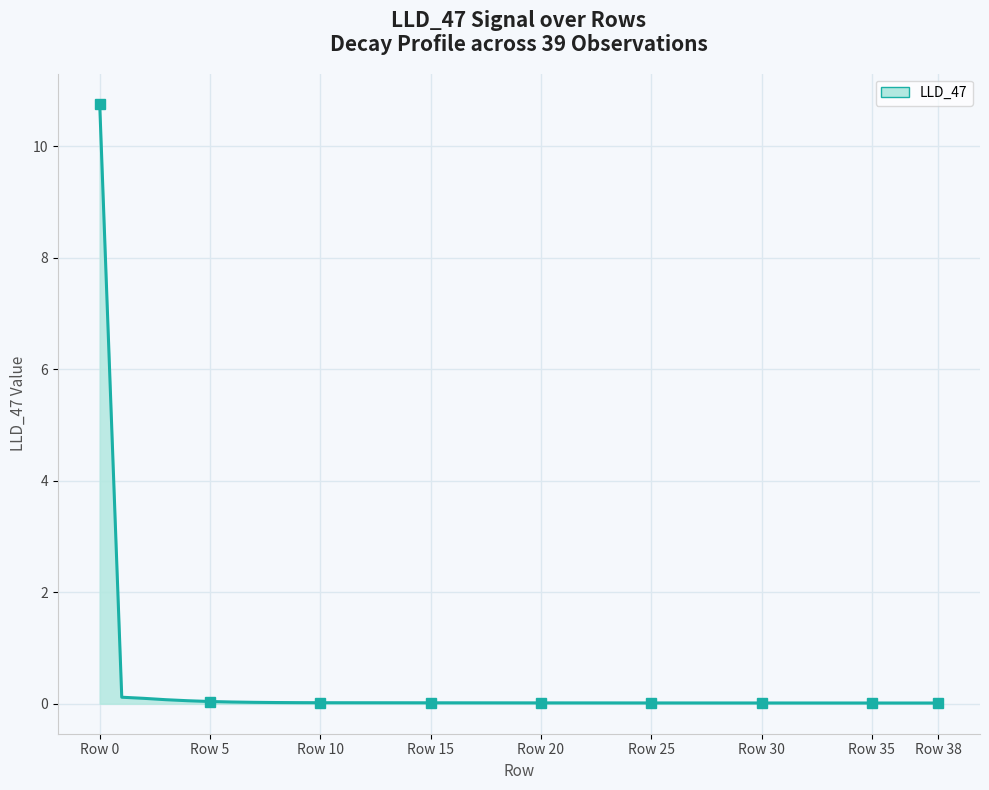

At which label is the value closest to 5?

Row 1